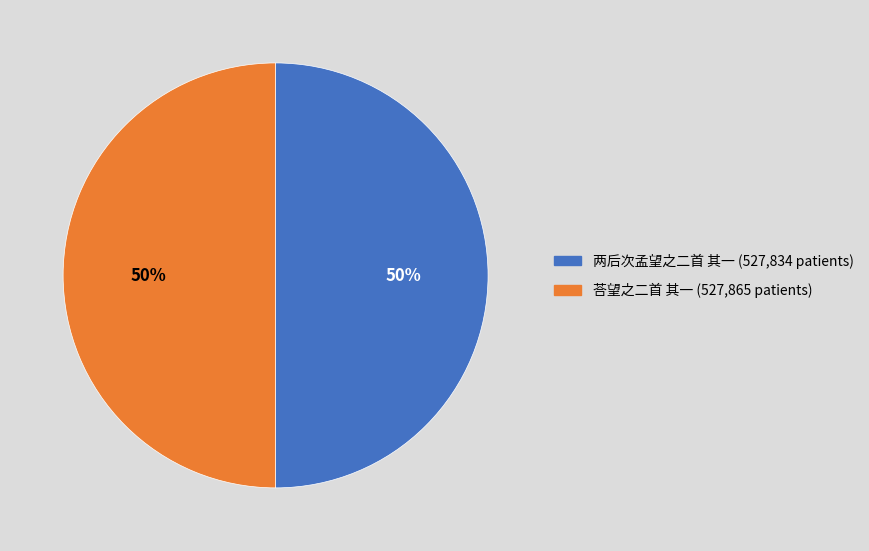

To the nearest percent, what portion does 荅望之二首 其一 represent?

50%